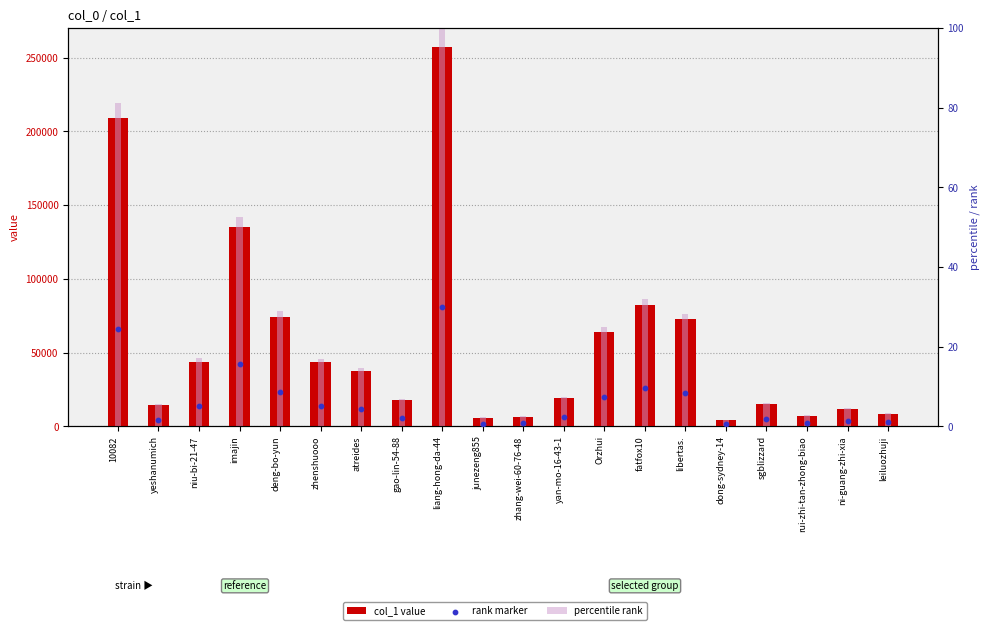

At how many categories does at least one series exceed 246393?

1